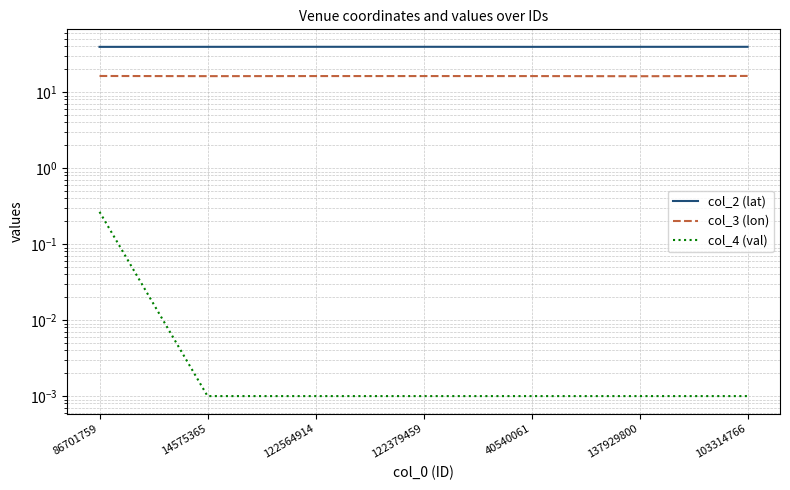

What are all the series names shown in the legend?

col_2 (lat), col_3 (lon), col_4 (val)